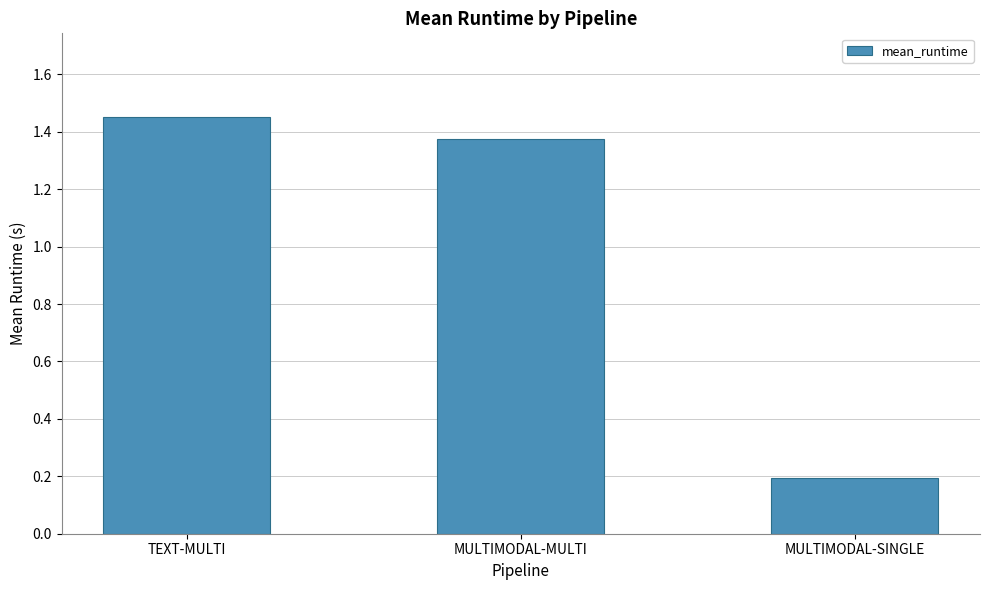

At which label does the data first exceed 1?

TEXT-MULTI